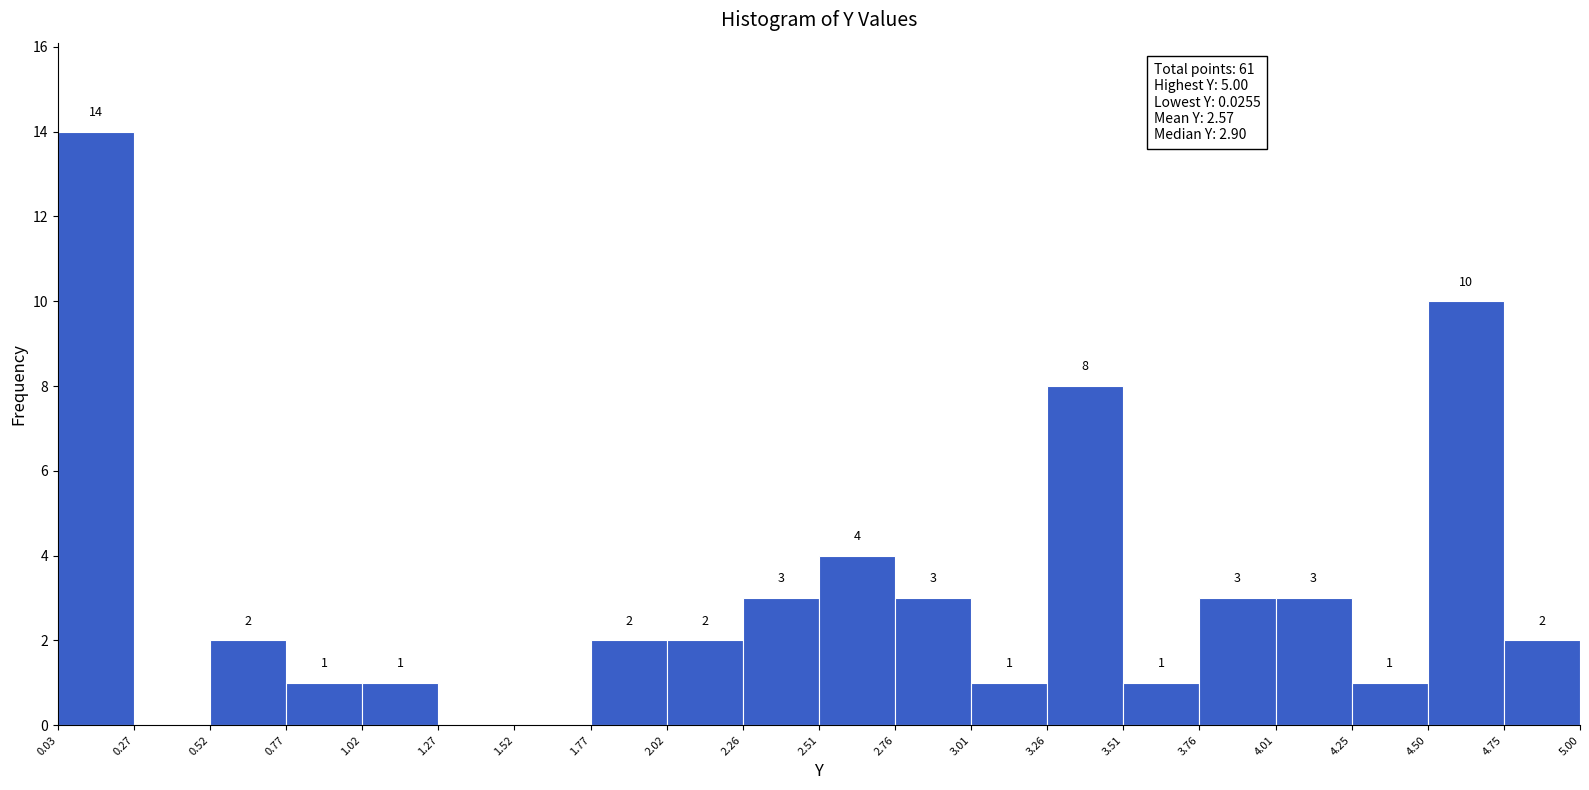

Which range on the x-axis has the tallest bar?

0.03 to 0.27